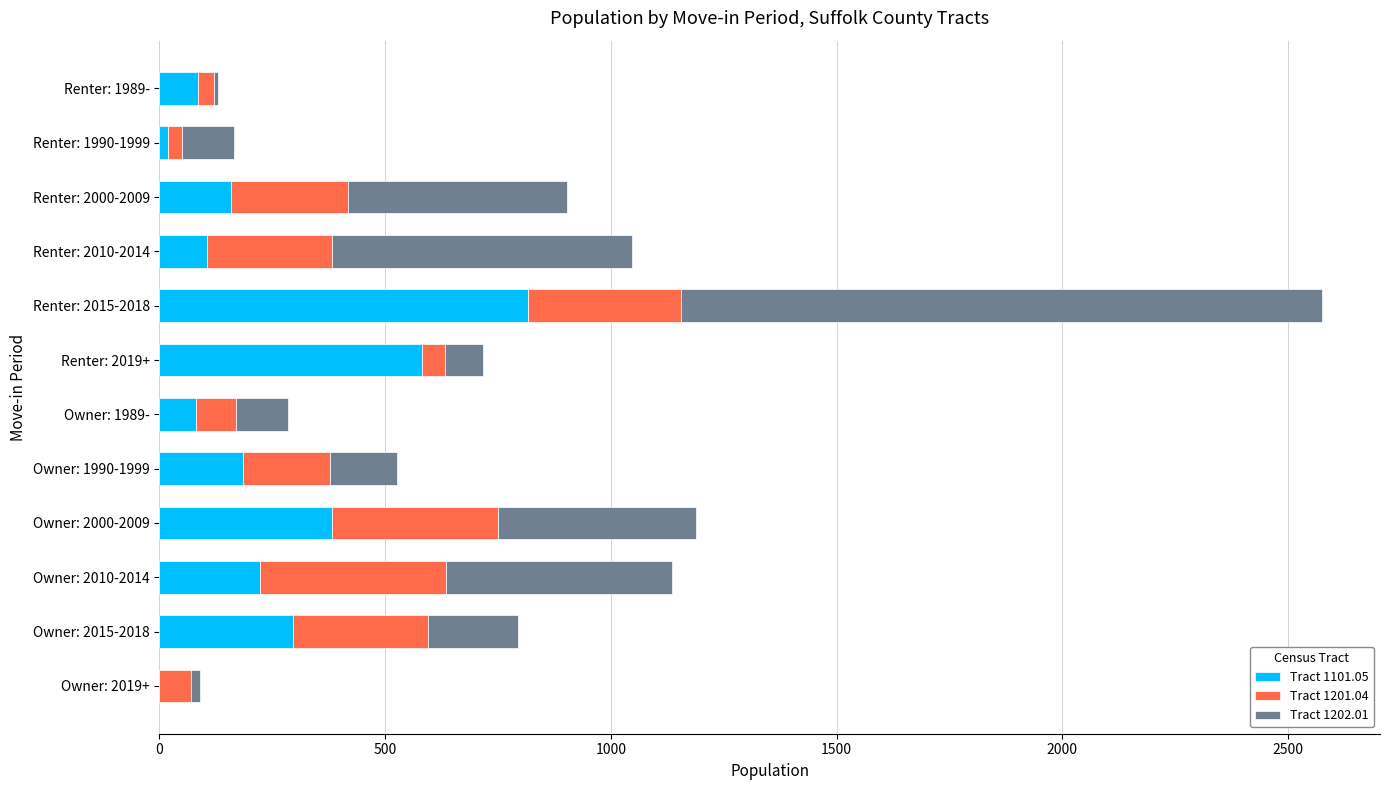

At which category is the sum across all series the highest?

Renter: 2015-2018